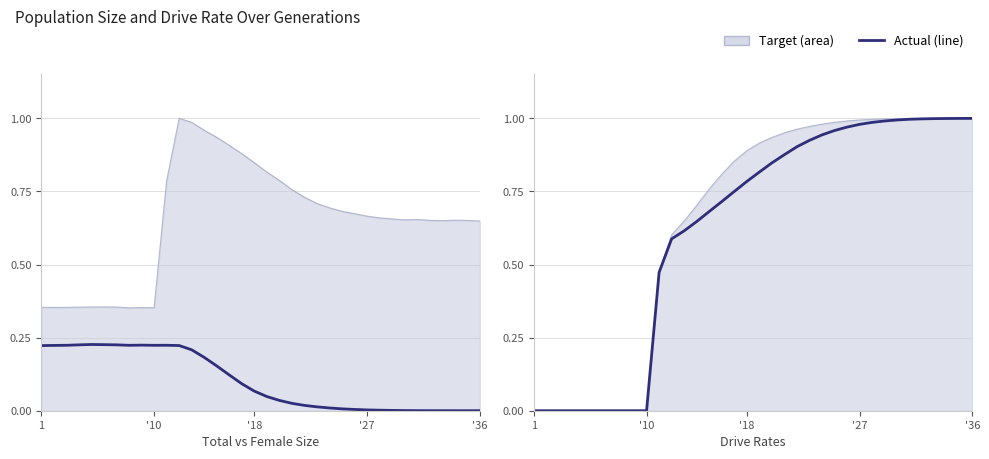

What is the sum of all Drive Rate (dr) values?

22.4